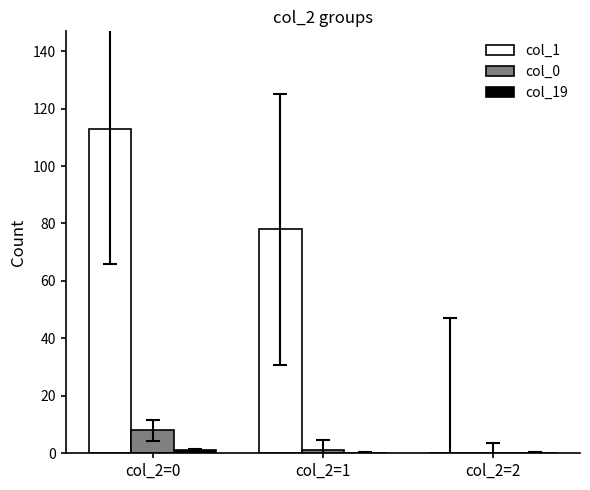

Is the value of col_1 at col_2=2 greater than the value of col_0 at col_2=0?

No